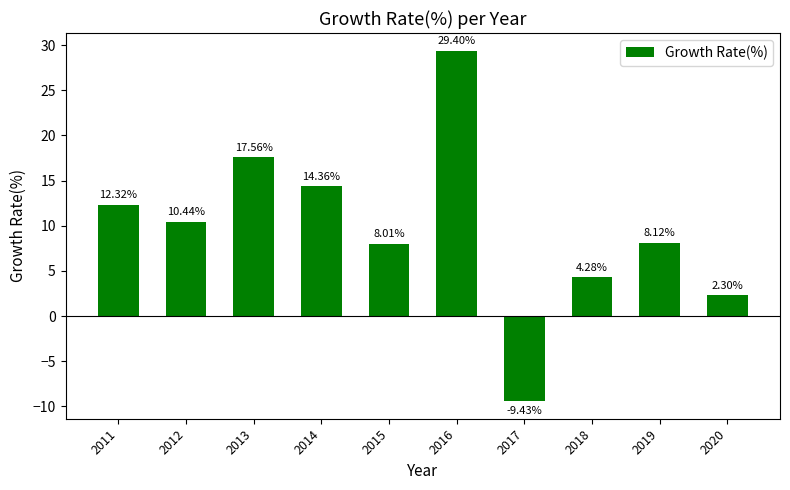

What is the value of the 8th bar from the left?

4.3